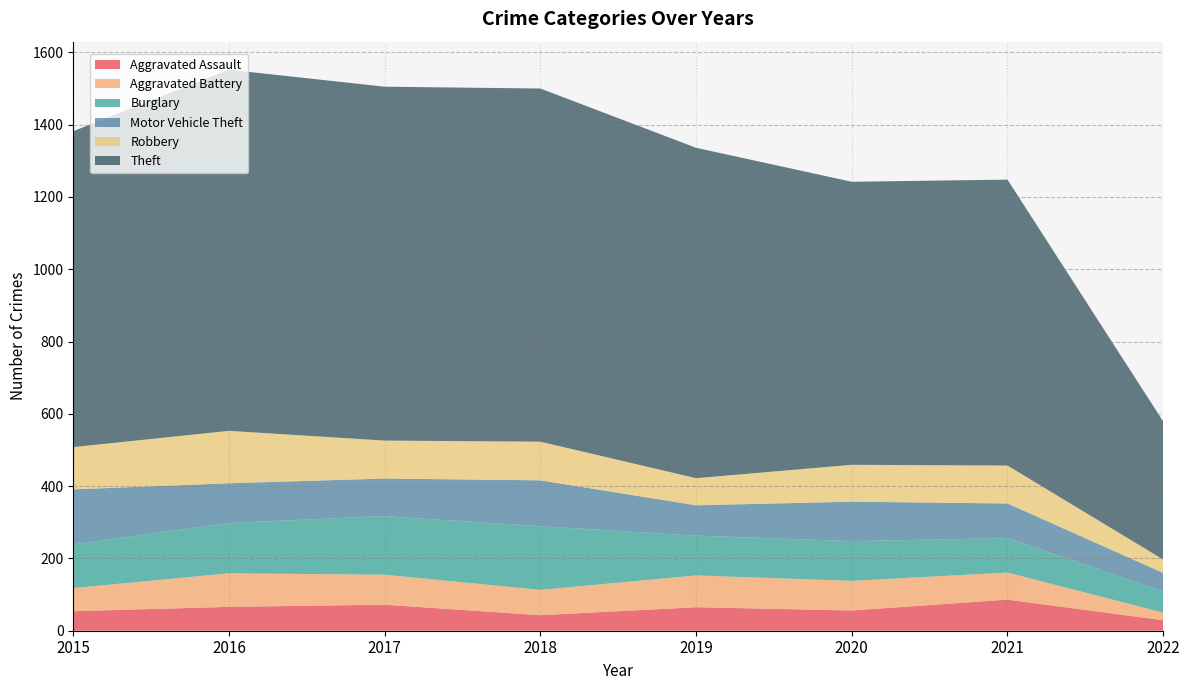

Reading left to right, extract all data points from this chart.

Aggravated Assault: 54	66	72	43	65	56	86	29
Aggravated Battery: 64	93	83	70	88	82	75	21
Burglary: 121	139	162	176	110	110	95	59
Motor Vehicle Theft: 152	110	104	127	84	109	96	51
Robbery: 117	145	105	107	75	102	105	37
Theft: 874	999	979	977	914	783	791	382